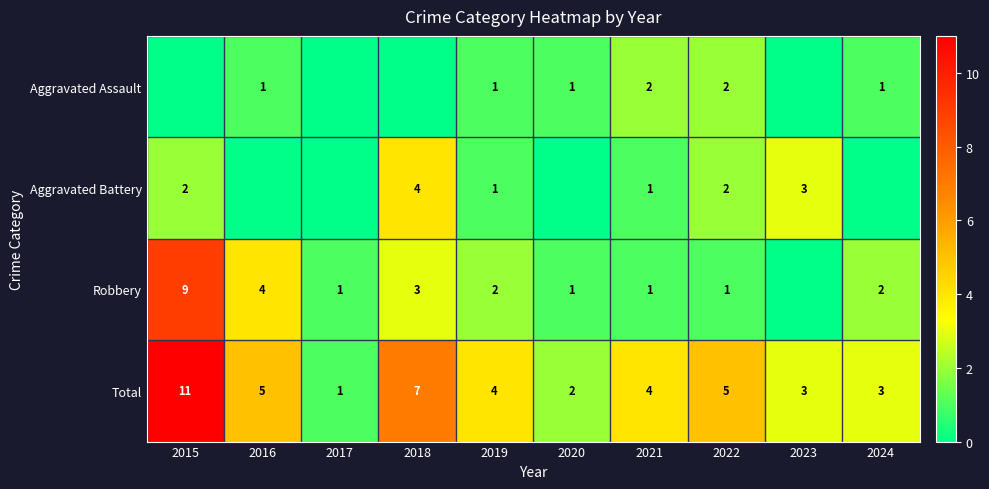

What value does the Total series have at 2017?

1